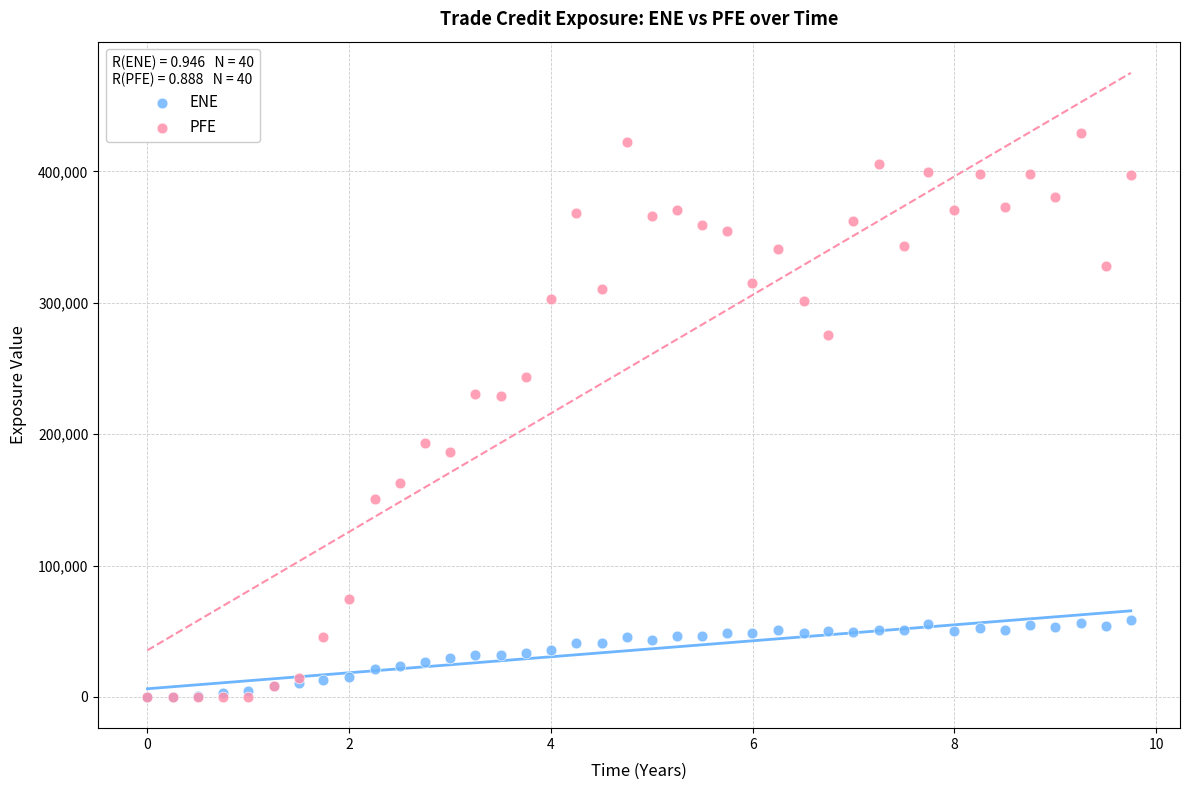

Which series has the widest spread of Y values?

PFE